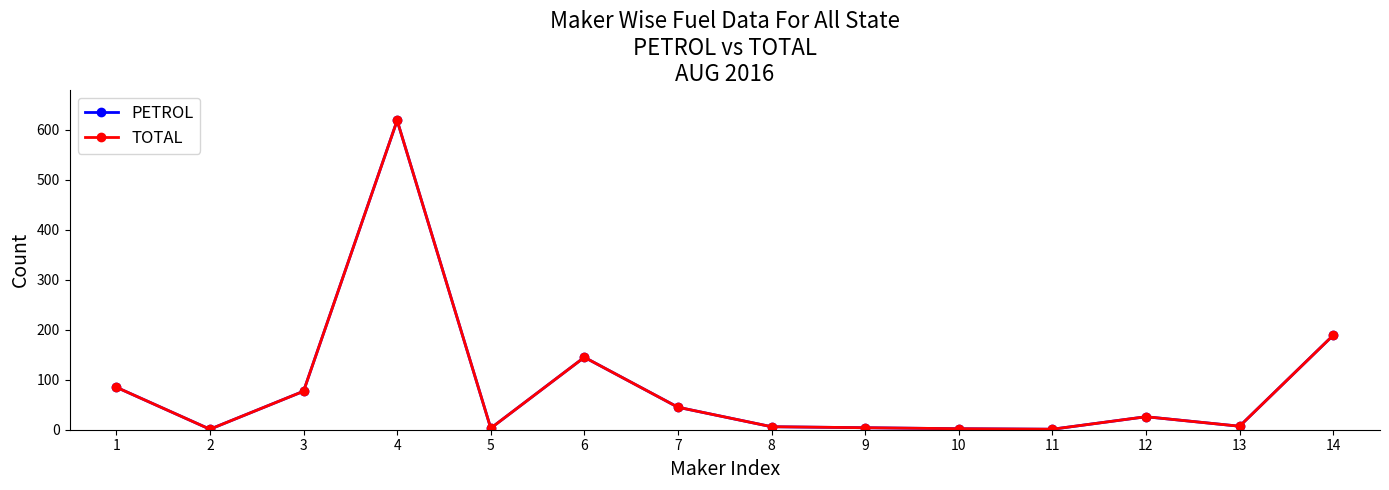

Does the chart display data point markers on the line(s)?

Yes